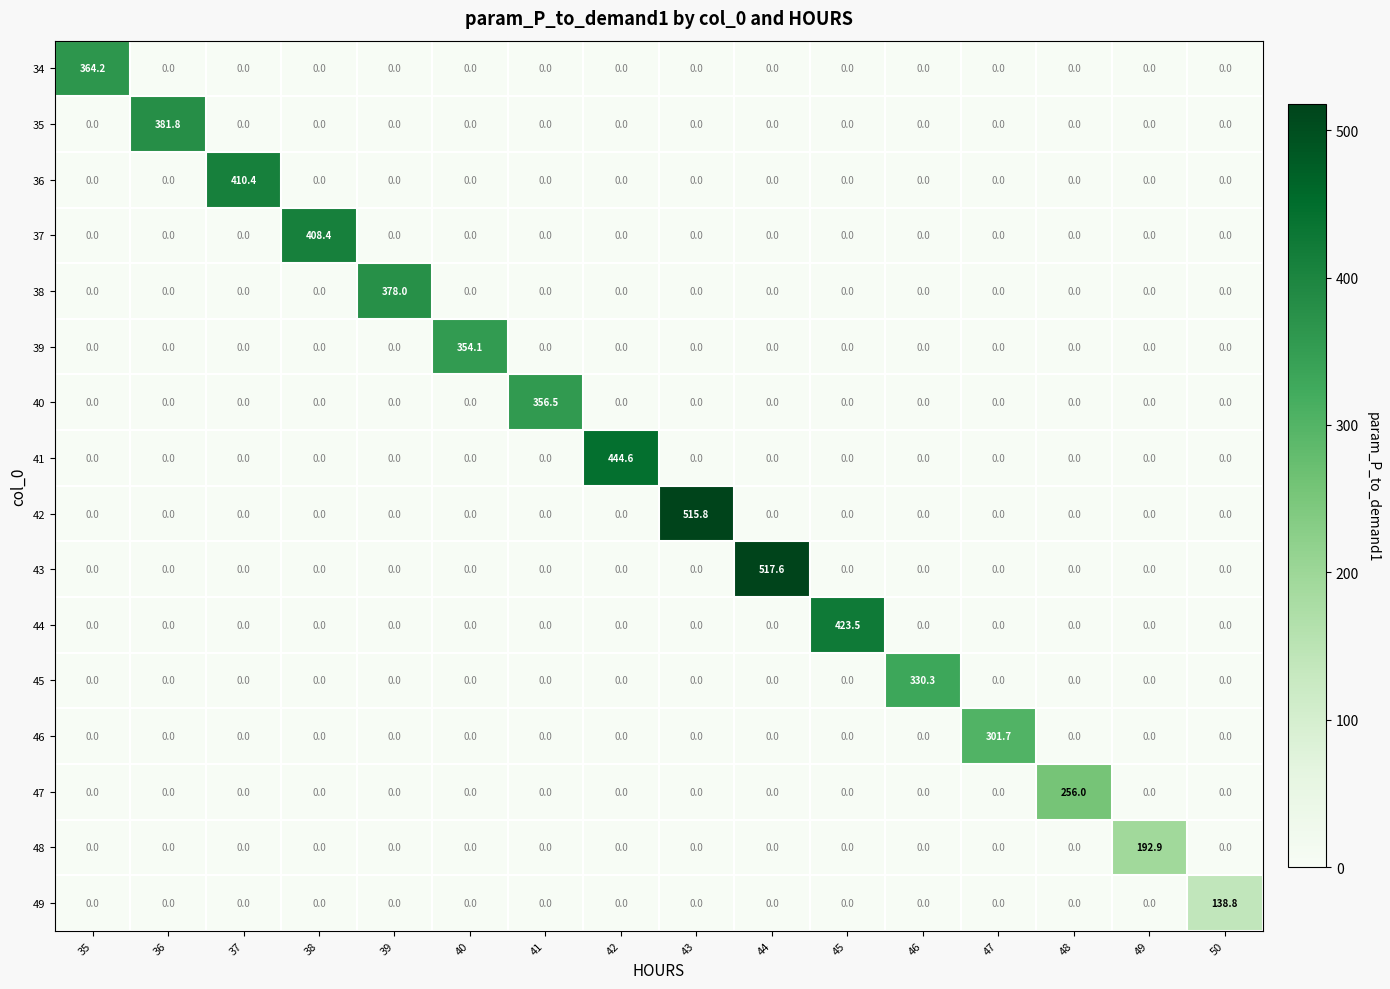

What is the sum of all 35 values?

381.8